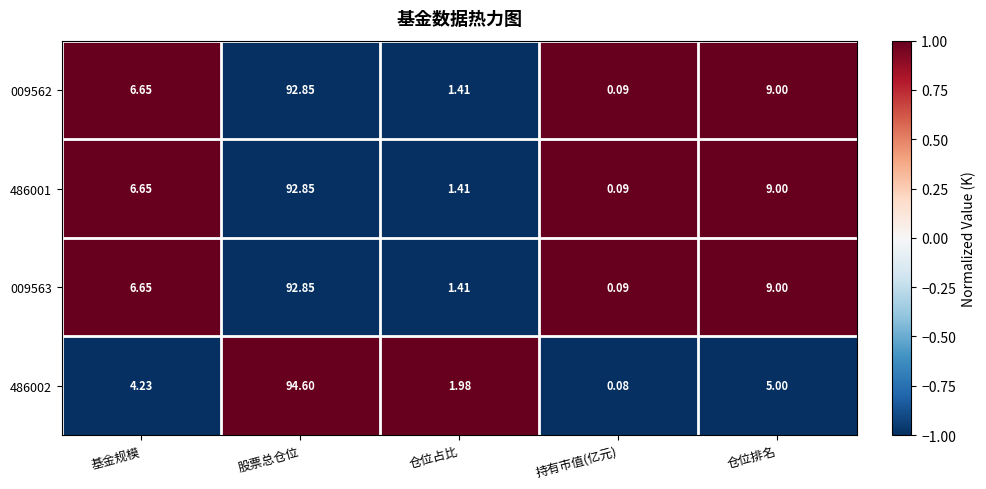

List the labels in order of 009562 value, largest first.

股票总仓位, 仓位排名, 基金规模, 仓位占比, 持有市值(亿元)